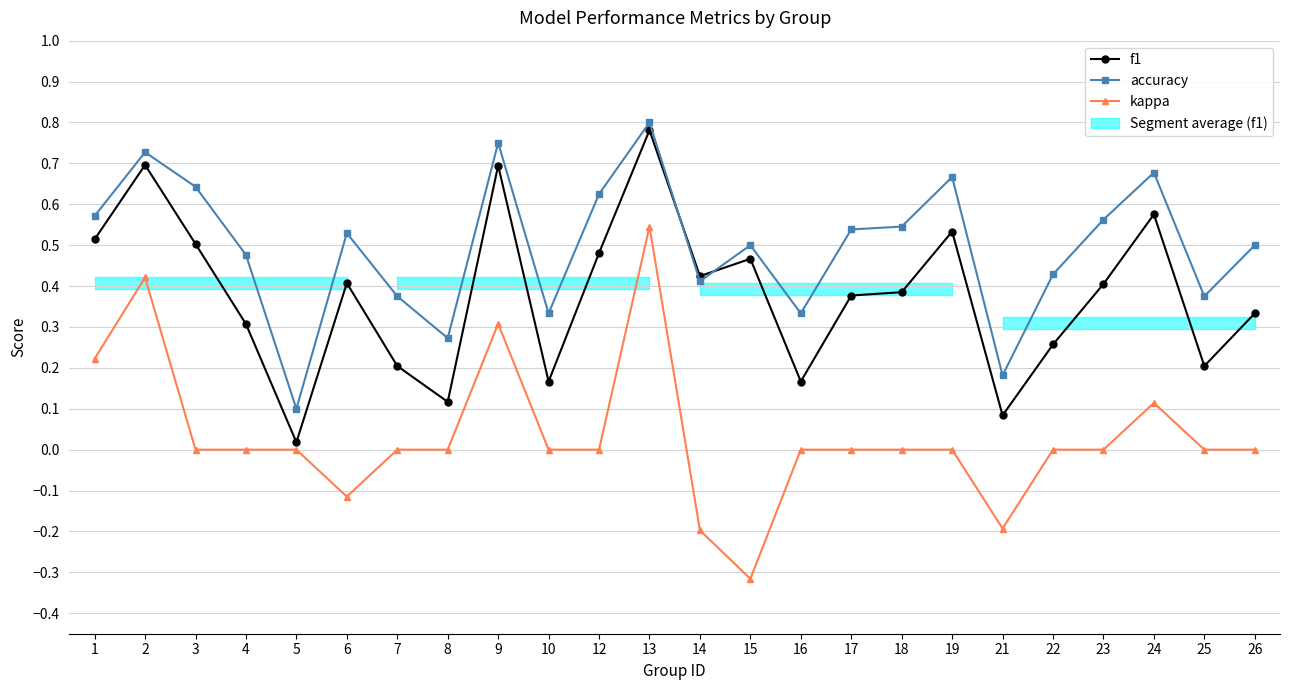

What is the difference between the maximum and minimum values in the kappa series?

0.9